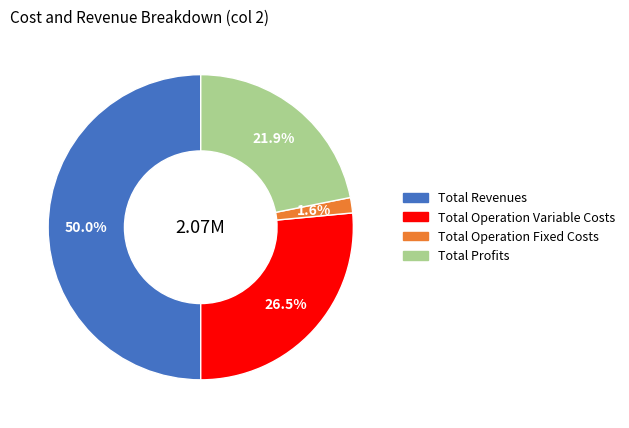

How many slices are in this pie chart?

4